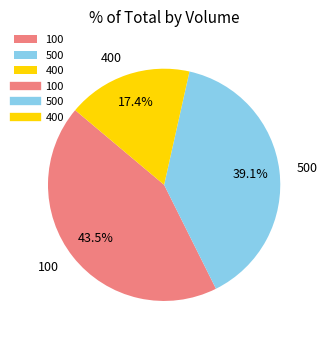

How many segments does this pie chart have?

3